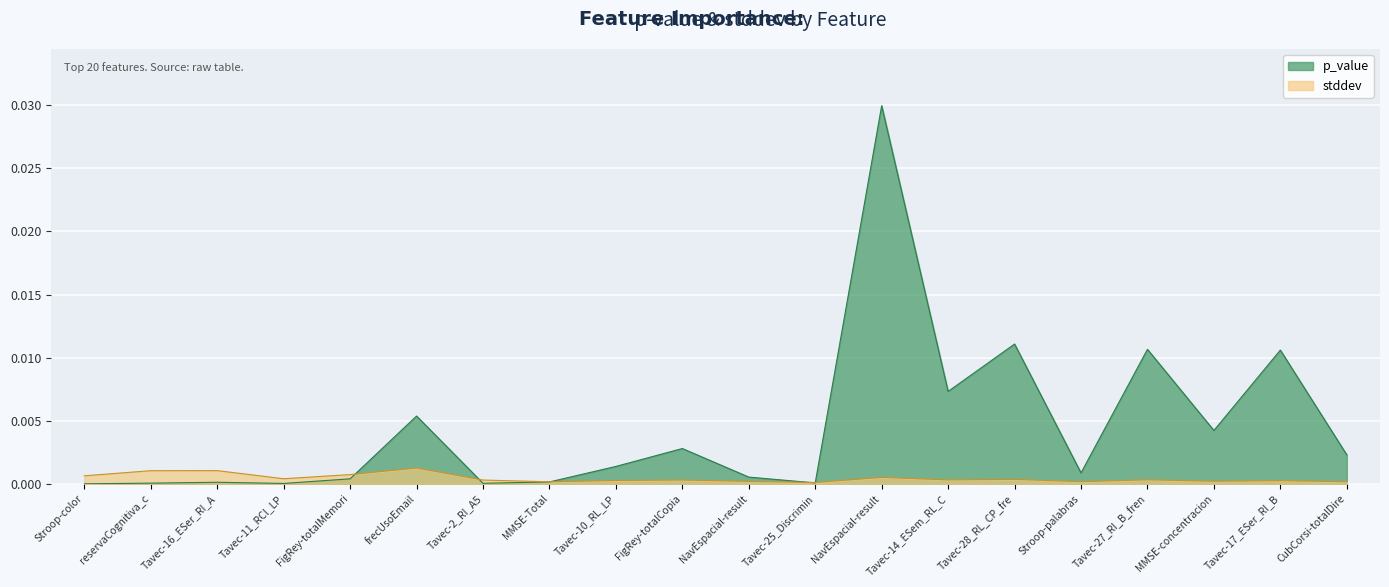

Which category has the highest value in the p_value series?

NavEspacial-result